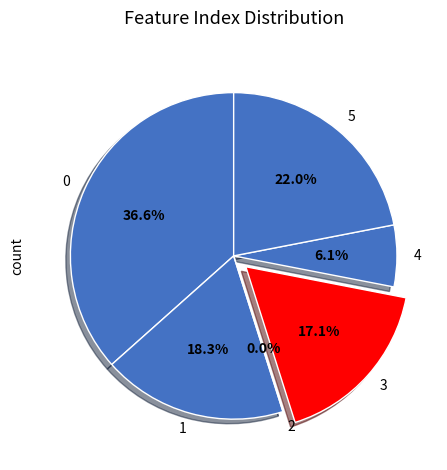

Does any single category account for the majority?

No